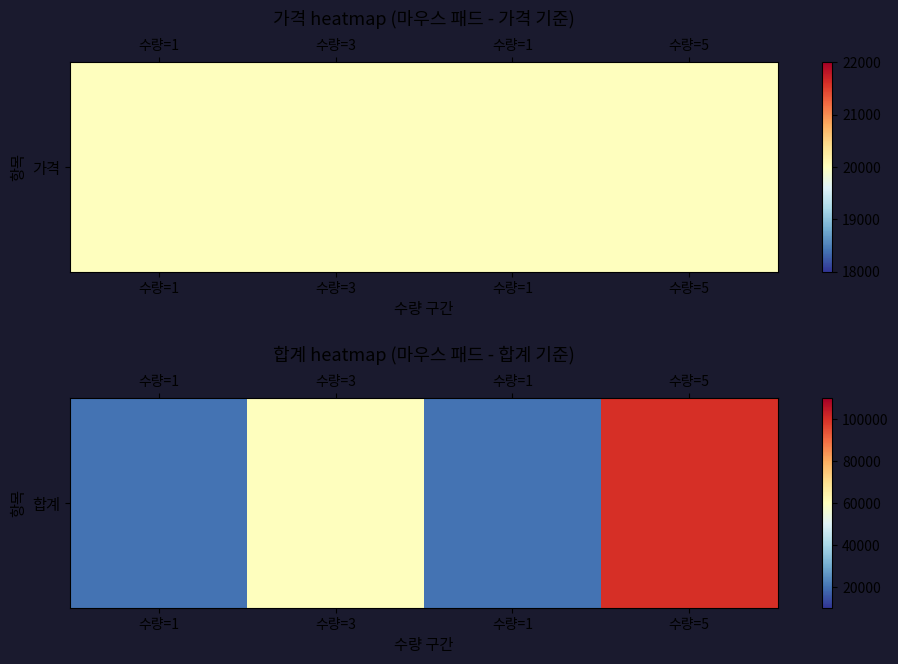

Reading left to right, list all the values displayed in this chart.

20000	60000	20000	100000